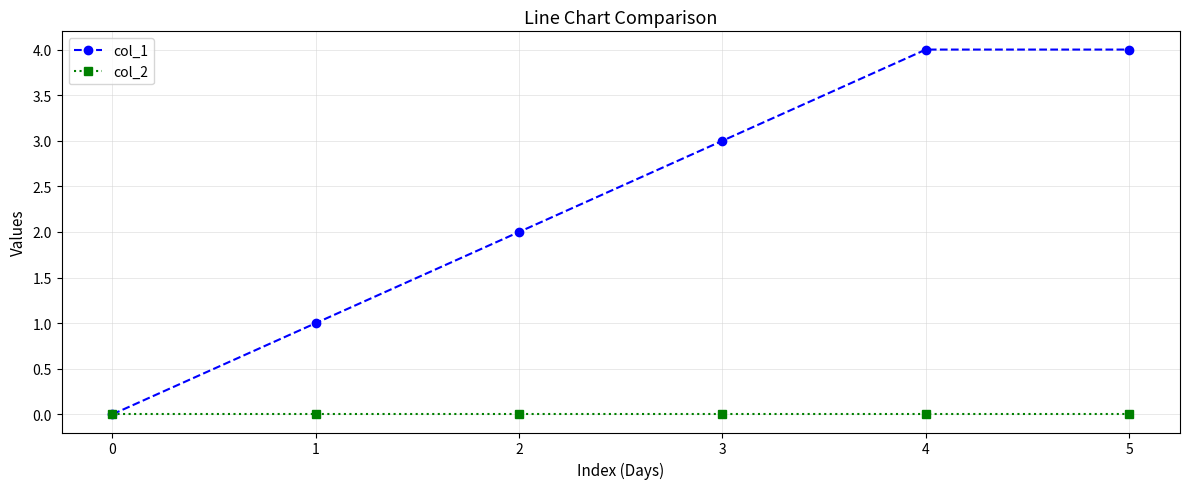

Which series has the largest total across all categories?

col_1